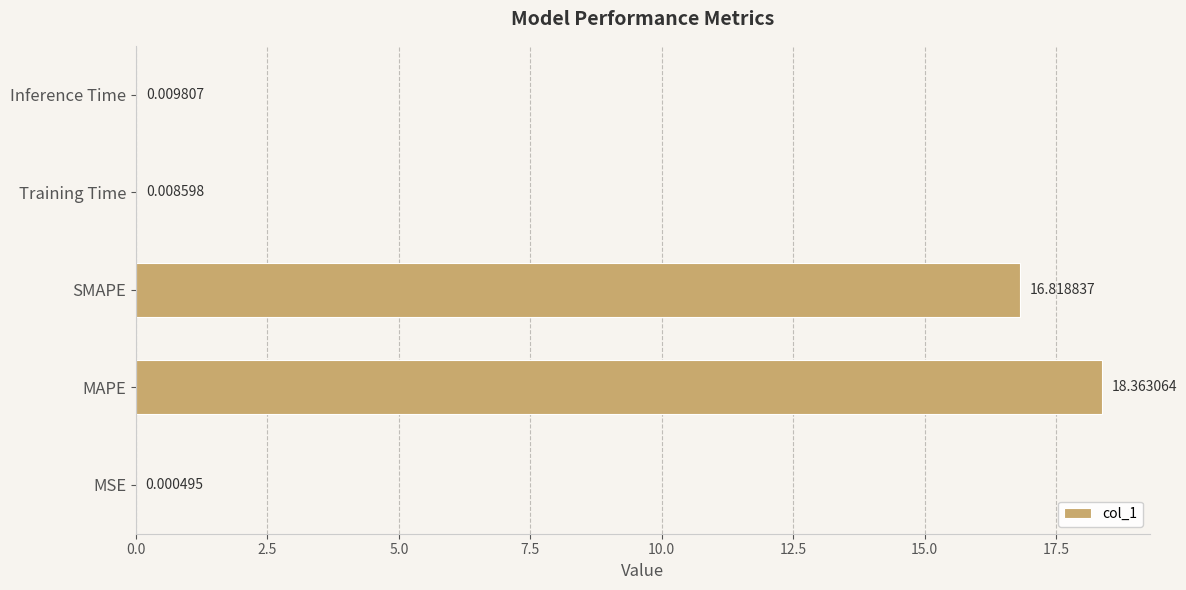

Where is the data nearest to the value 9?

SMAPE